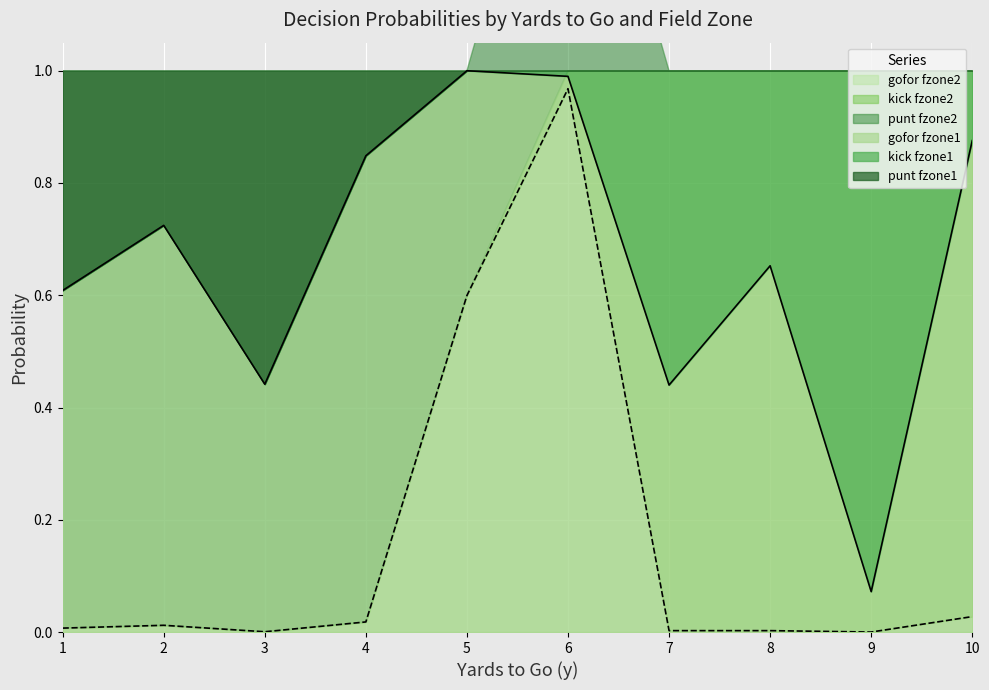

Reading left to right, transcribe all the data shown in this chart.

gofor_fz1: 0.6	0.7	0.4	0.8	1.0	1.0	0.4	0.7	0.1	0.9
gofor_fz2: 0.0	0.0	0.0	0.0	0.6	1.0	0.0	0.0	0.0	0.0
kick_fz1: 0.0	0.0	0.0	0.0	0.0	0.0	0.6	0.3	0.9	0.1
kick_fz2: 0.0	0.0	0.0	0.0	0.0	0.0	1.0	1.0	1.0	1.0
punt_fz1: 0.4	0.3	0.6	0.2	0.0	0.0	0.0	0.0	0.0	0.0
punt_fz2: 1.0	1.0	1.0	1.0	0.4	0.6	0.0	0.0	0.0	0.0